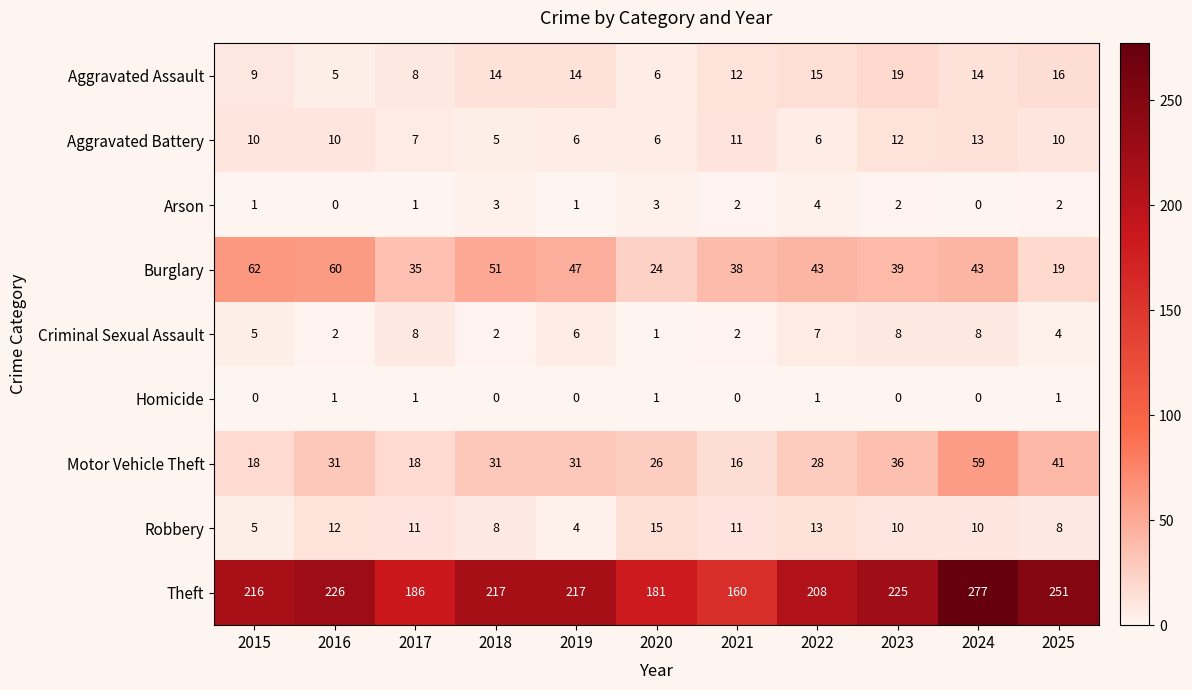

What is the spread (max minus min) of values at 2015?

216